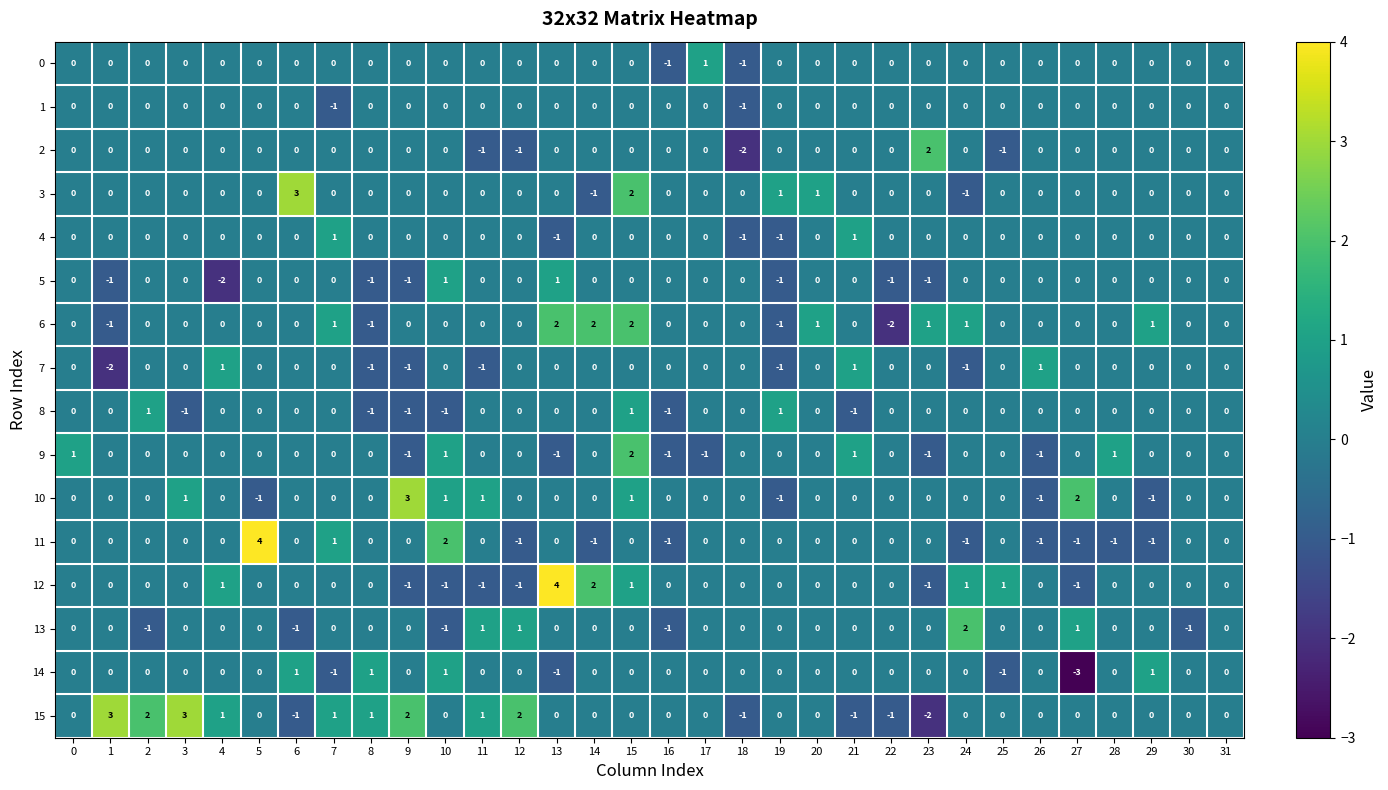

Count the number of data series in this chart.

16